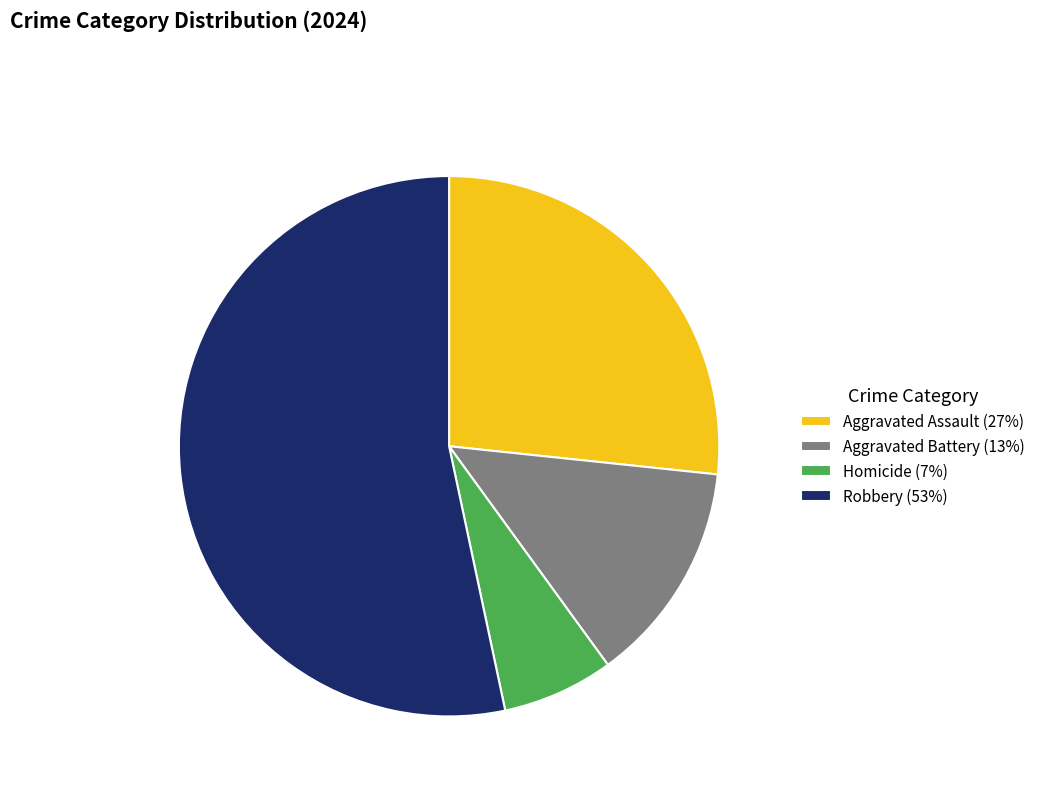

Is it true that Homicide is 12% of the pie?

False